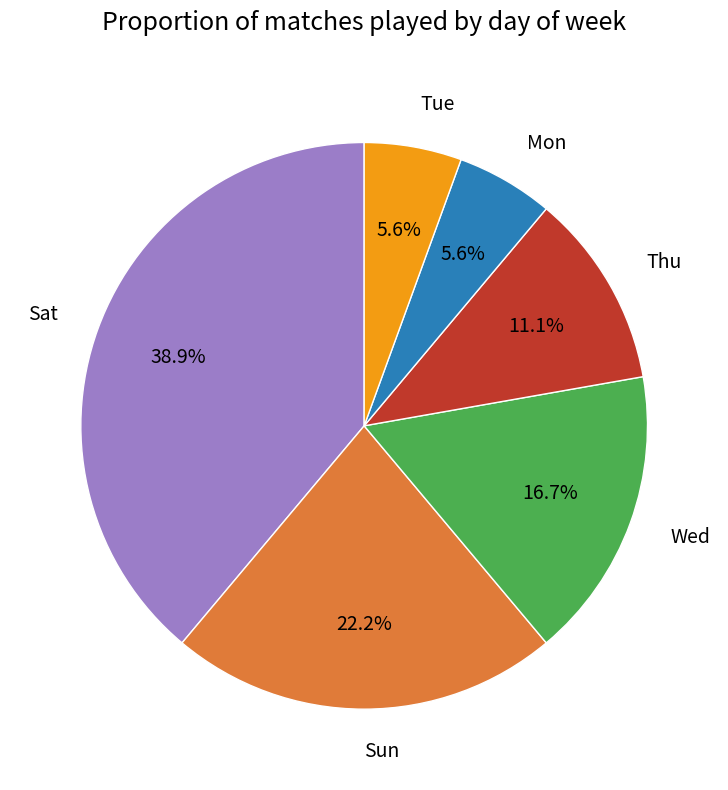

Count the number of slices in the pie.

6